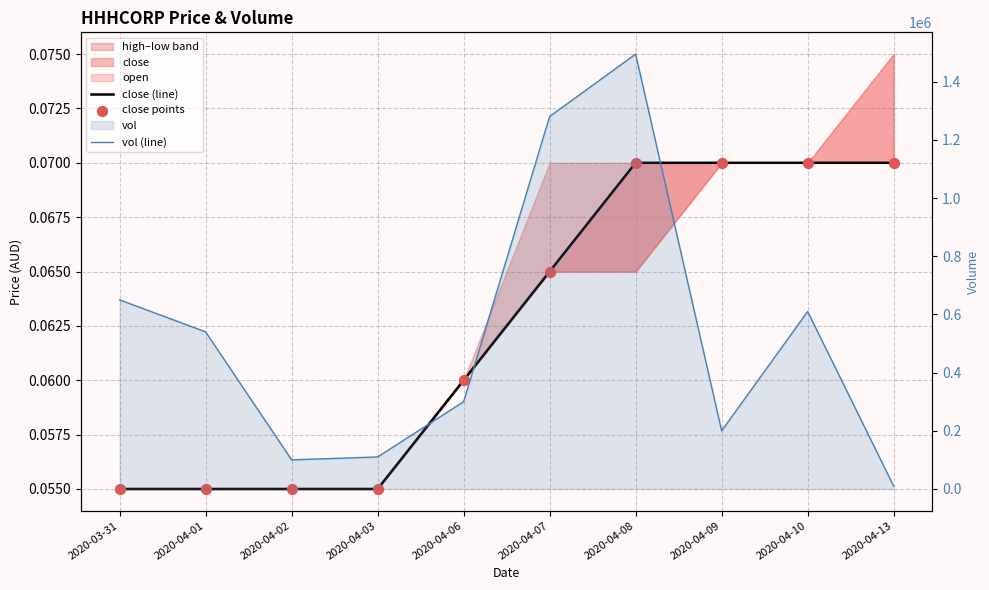

Which series reaches the minimum Y coordinate?

close (line)